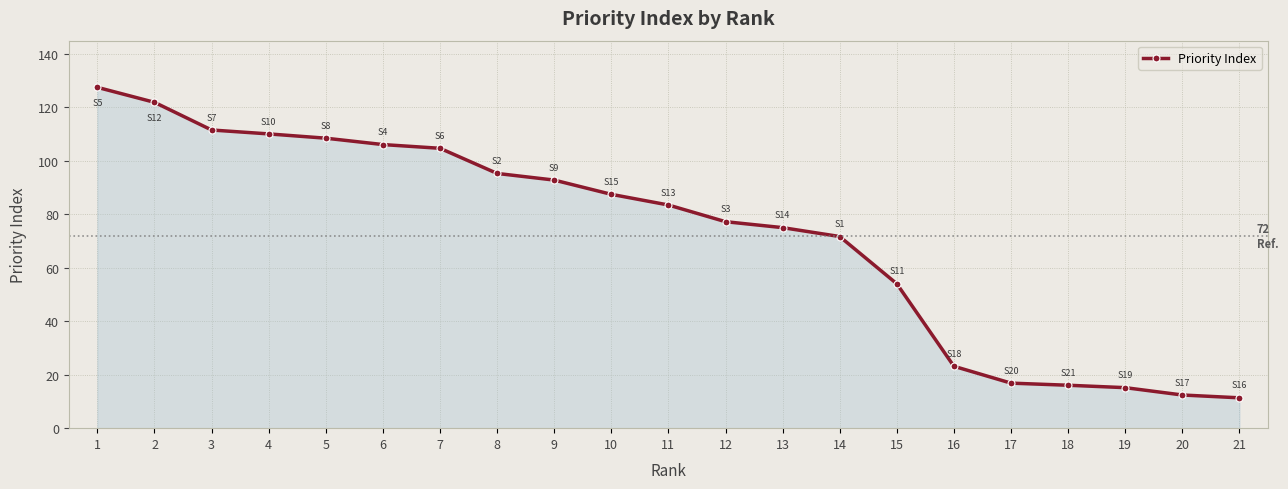

What is the ratio of the value at 11 to the value at 15?

1.5